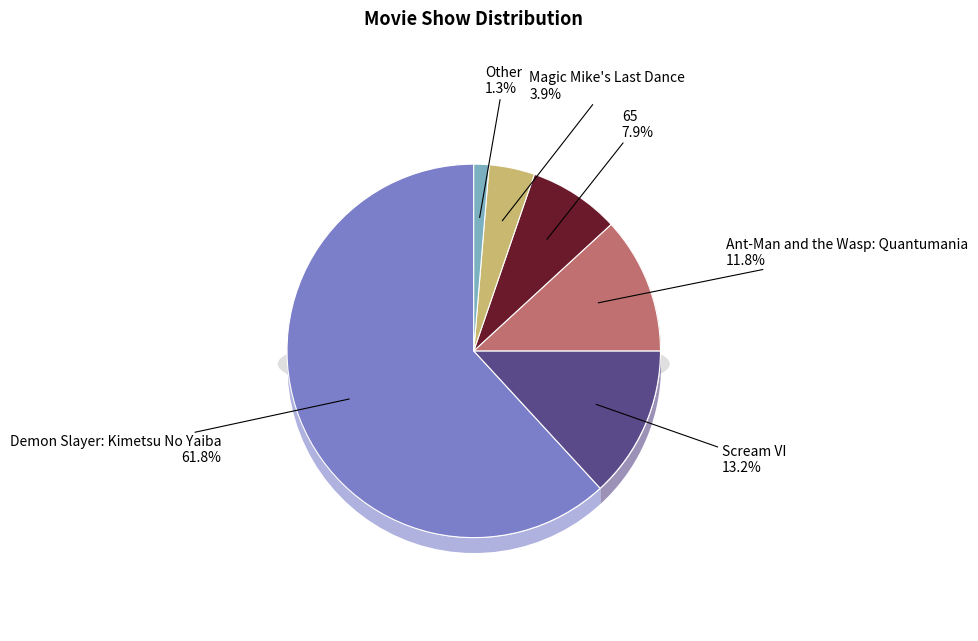

Is it true that 65 is 20% of the pie?

False